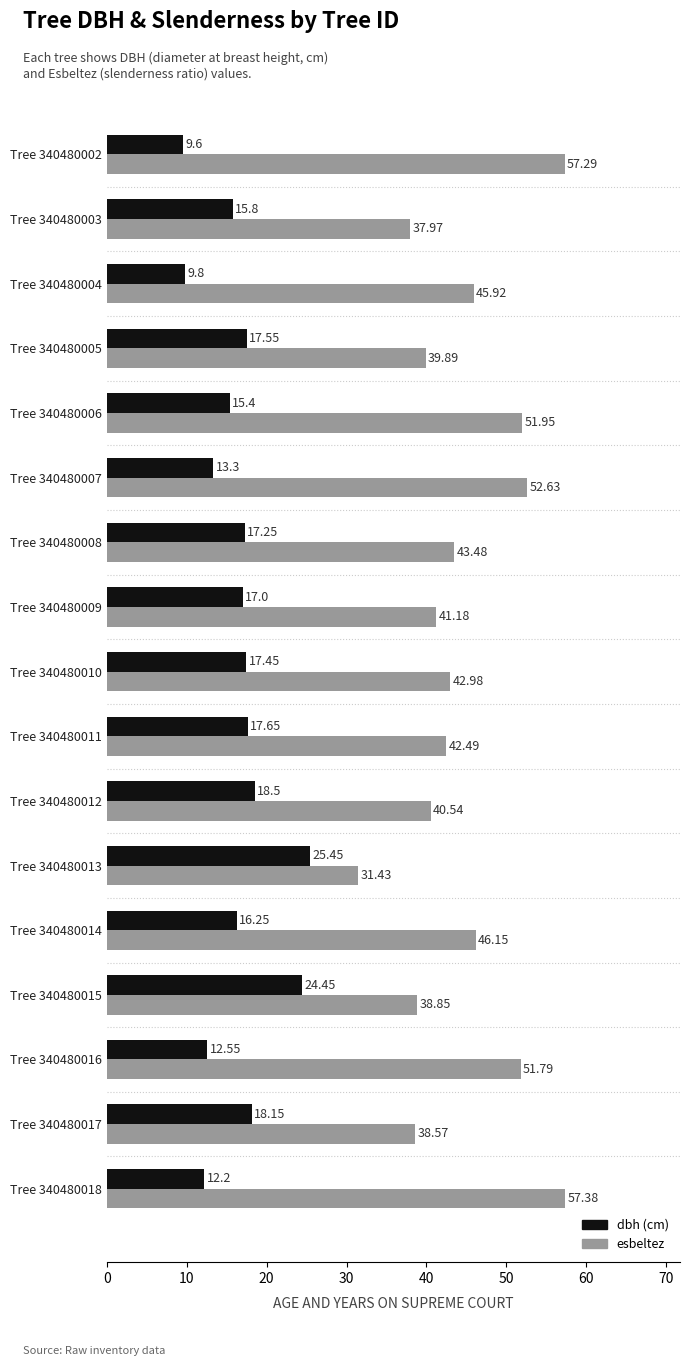

How many values in the dbh (cm) series are below 17?

8